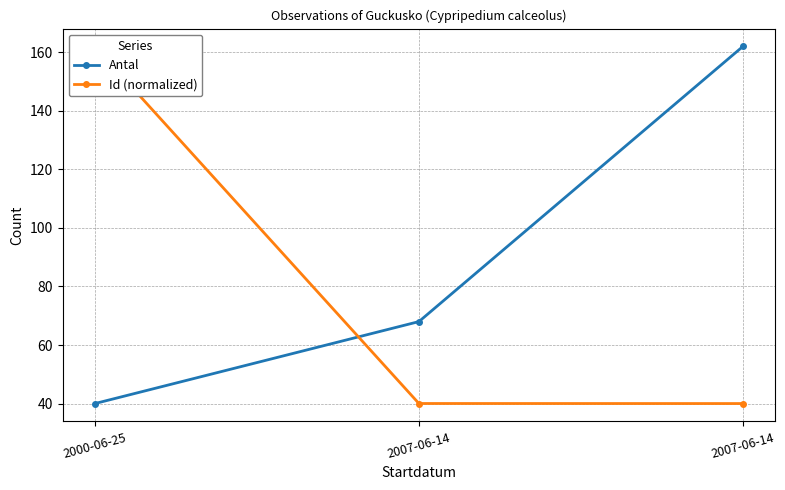

What is the maximum value shown in the chart?

162.0